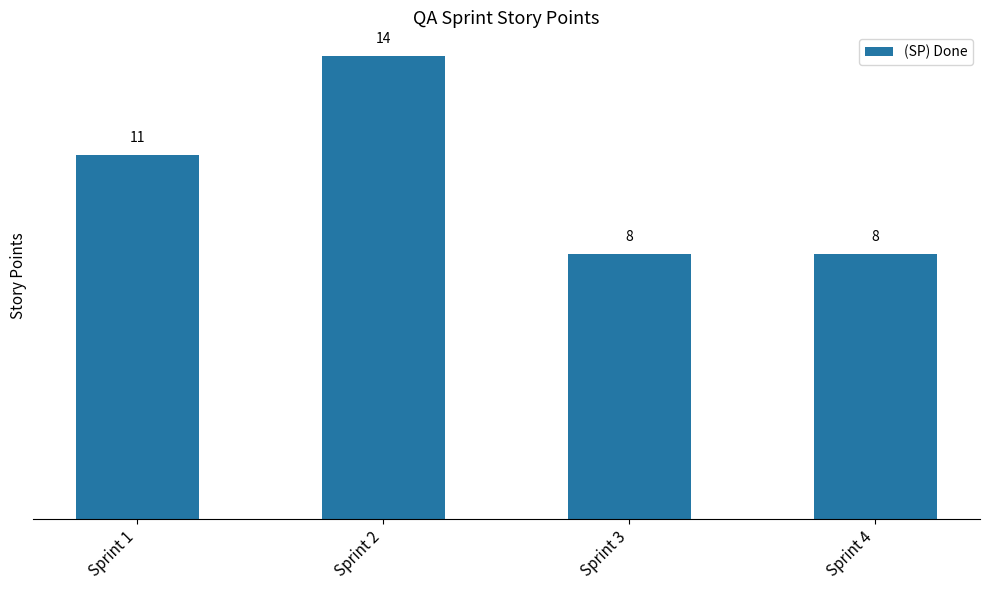

What is the change in value from Sprint 2 to Sprint 4?

-6